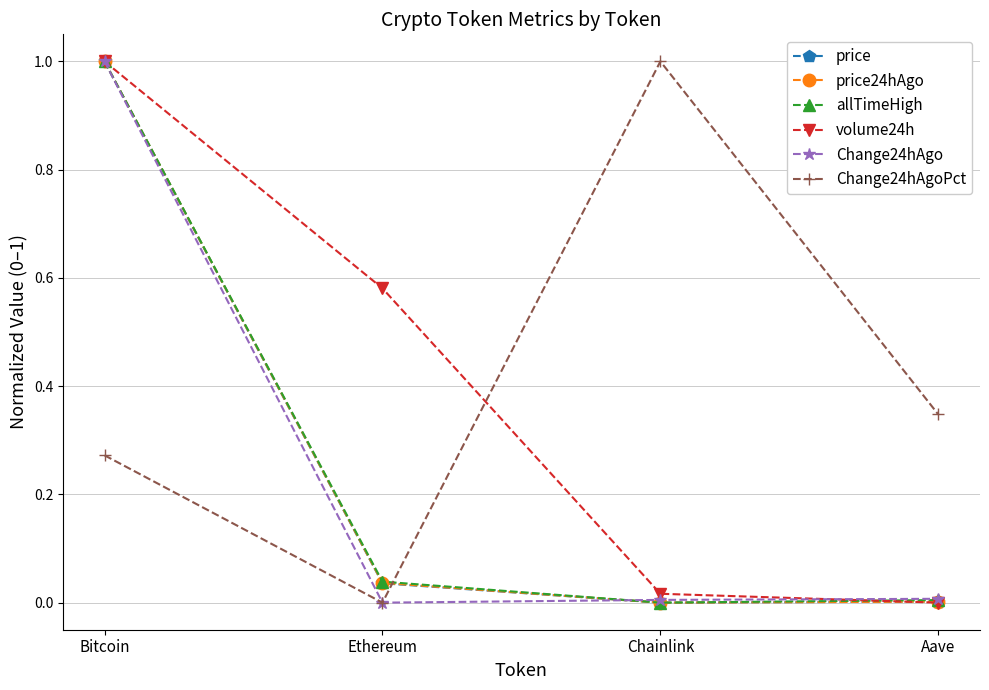

At which label does allTimeHigh reach its peak?

Bitcoin